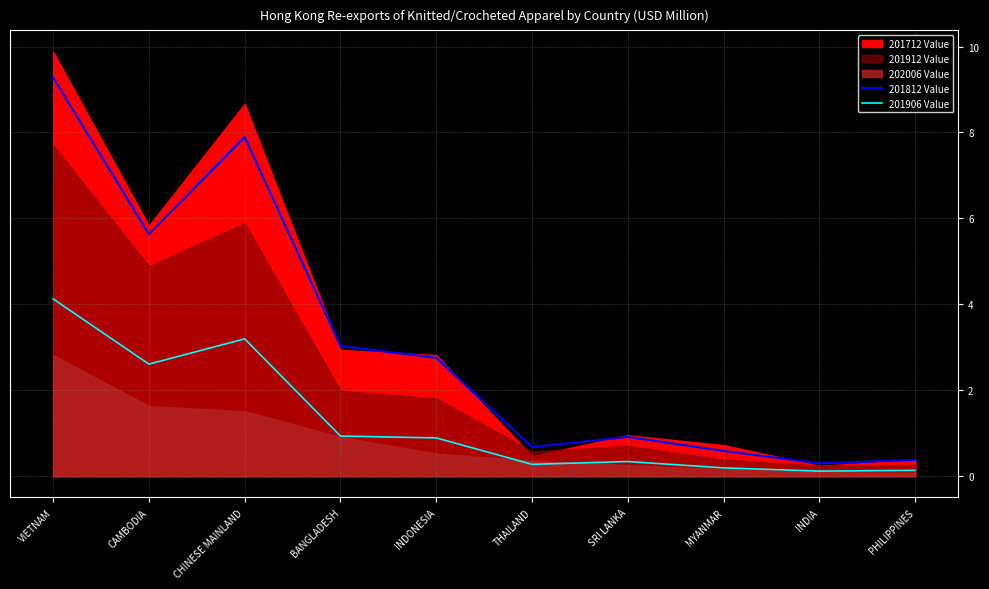

Where is 201812 Value nearest to the value 4?

BANGLADESH